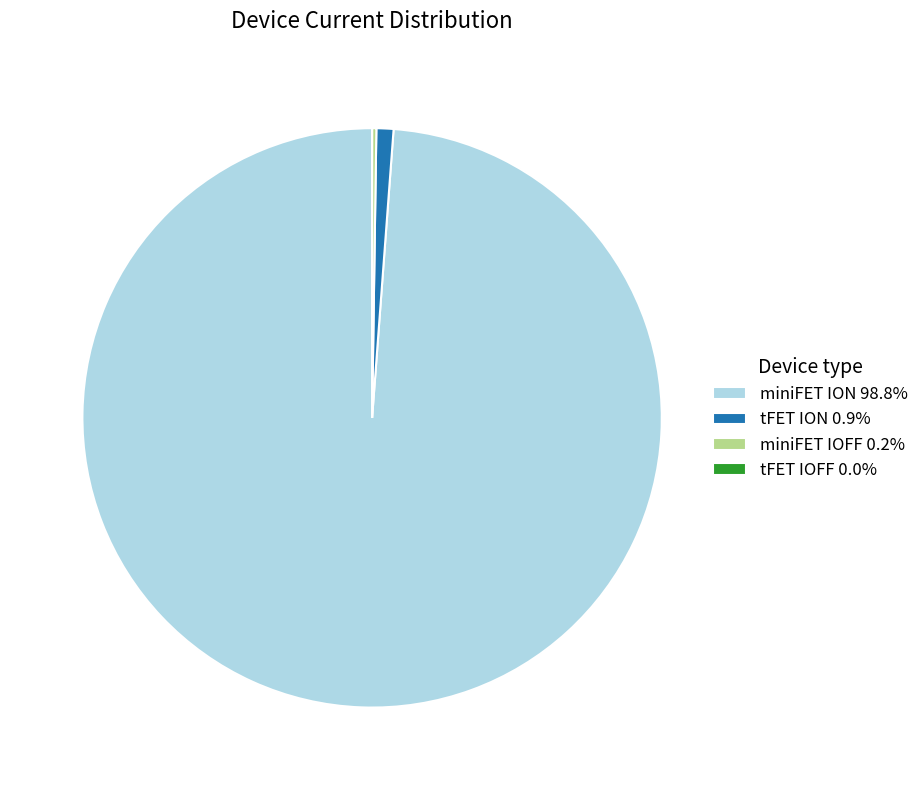

Is there a majority slice in this chart?

Yes